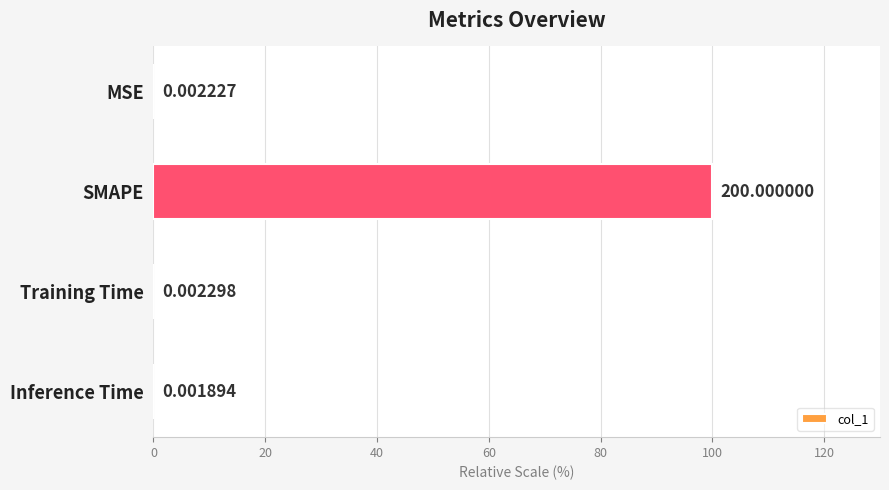

What is the change in value from SMAPE to Inference Time?

-100.0